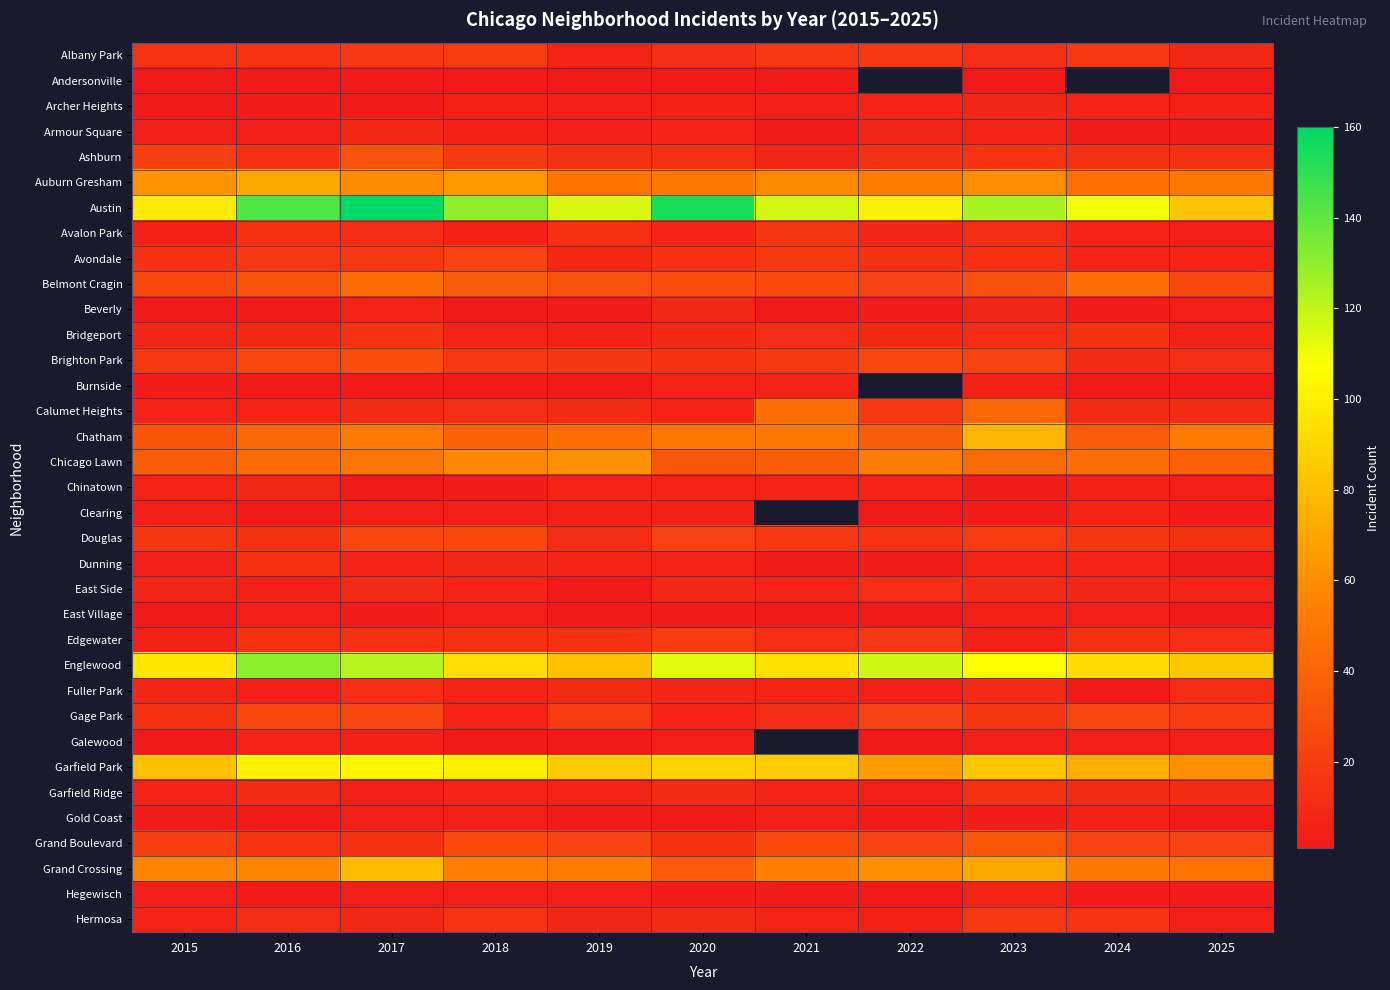

List the labels in order of Armour Square value, largest first.

2017, 2022, 2023, 2020, 2018, 2015, 2016, 2019, 2024, 2025, 2021